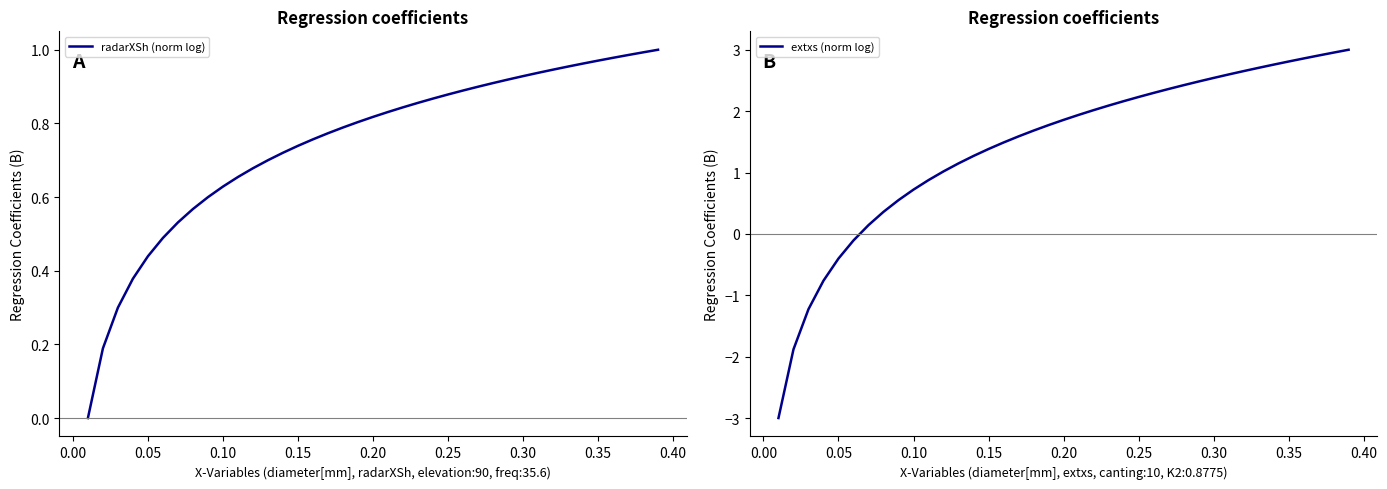

The value of radarXSh (norm log) at 0.30 is 0.3. True or false?

False